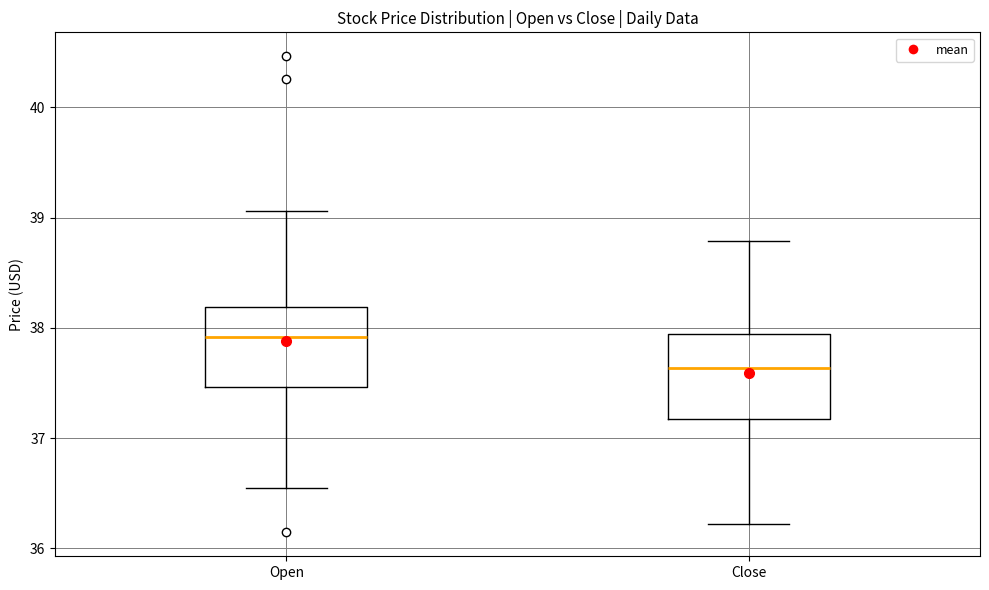

Reading left to right, read every box against the y-axis: the position of its median line, the range the box covers, and the ends of its whiskers. The values are not printed on the chart, so give them approximately, as read against the axis.

Open: median 37.9, box 37.5 to 38.2, whiskers 36.6 to 39.1
Close: median 37.6, box 37.2 to 37.9, whiskers 36.2 to 38.8